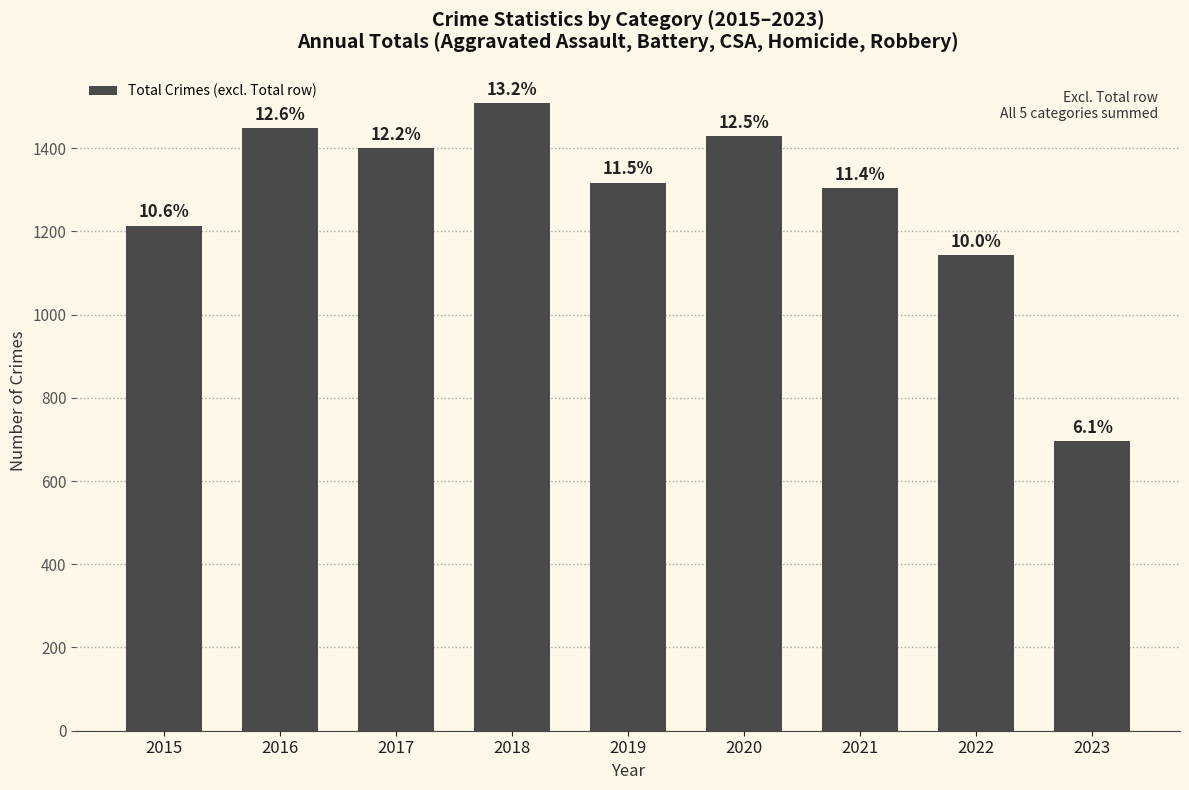

Are the bars horizontal?

No